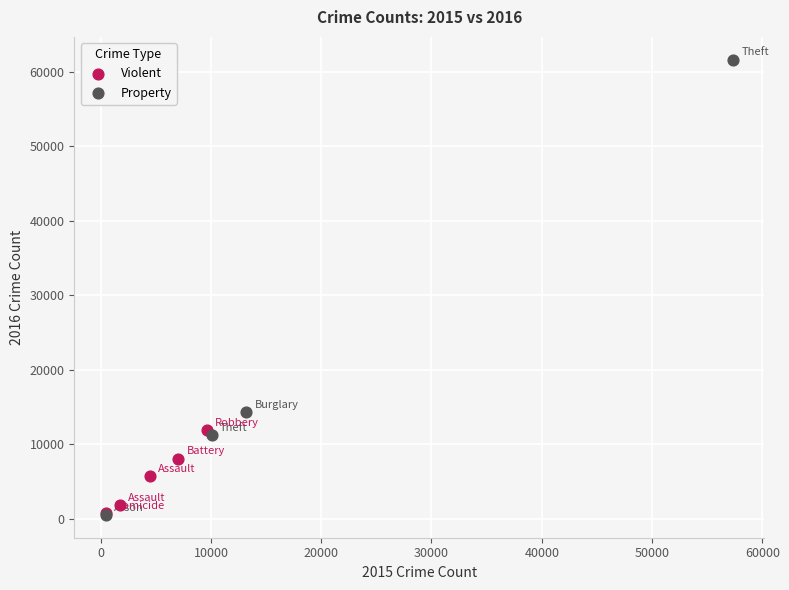

Which series has the widest spread of Y values?

Property